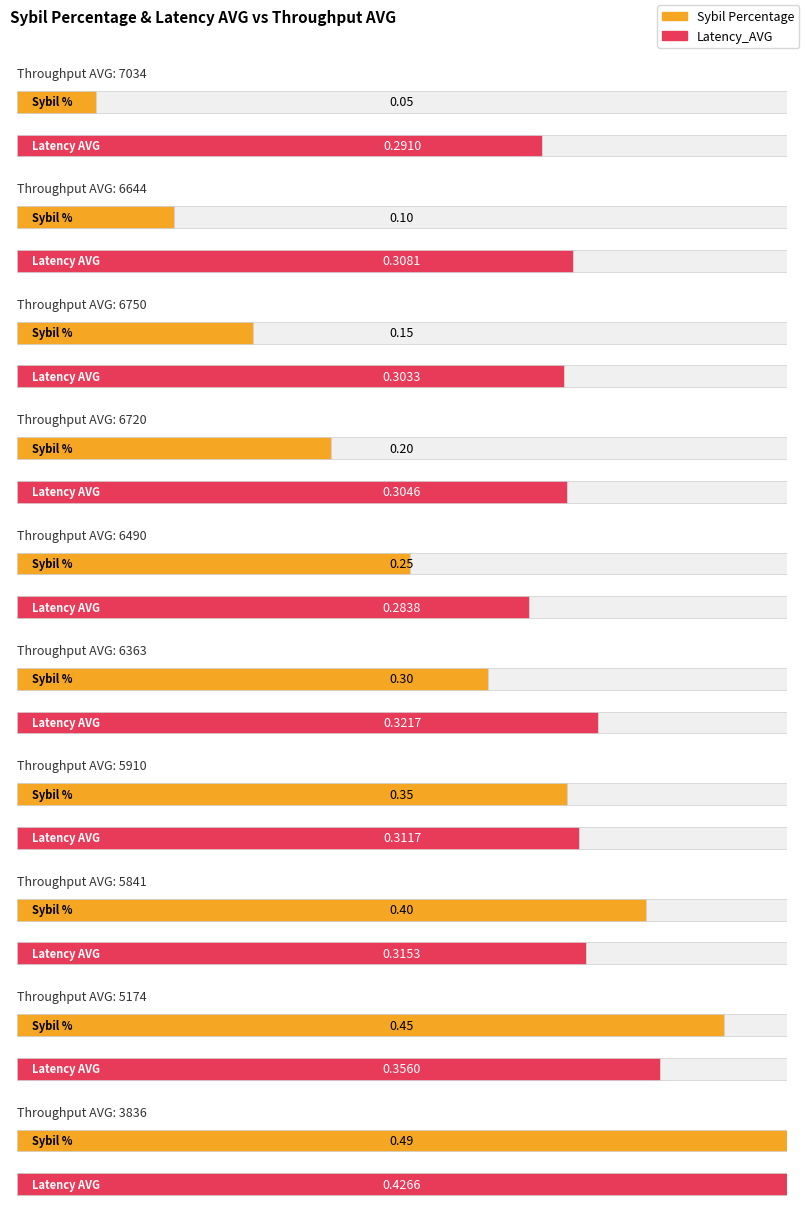

At 5910, list the series in order from largest to smallest.

Sybil Percentage, Latency_AVG